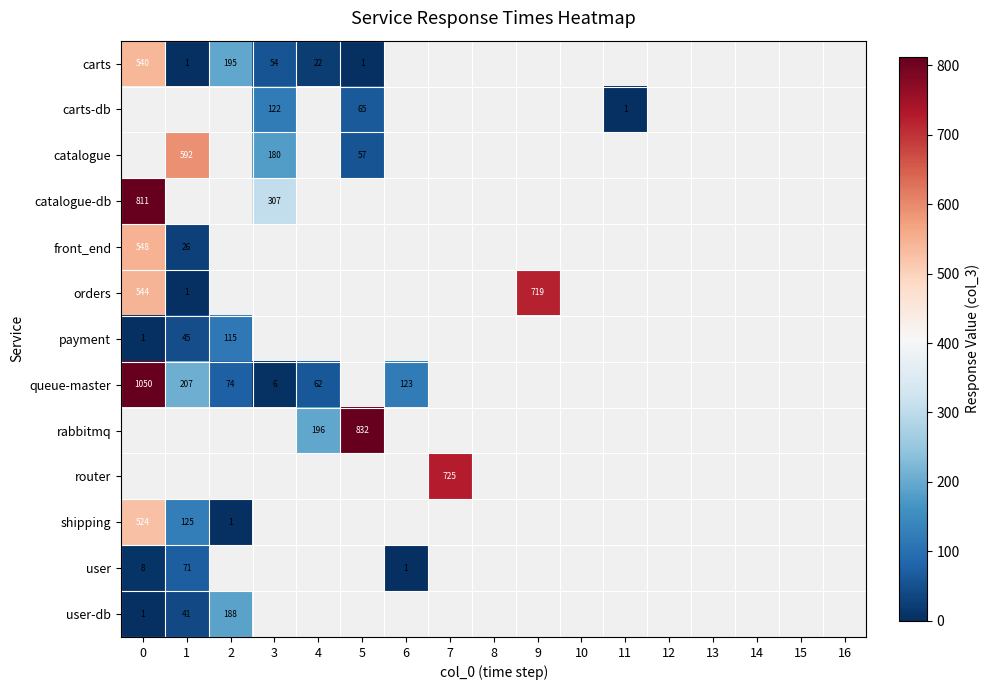

List the labels in order of rabbitmq value, smallest first.

0, 1, 2, 3, 4, 5, 6, 7, 8, 9, 10, 11, 12, 13, 14, 15, 16